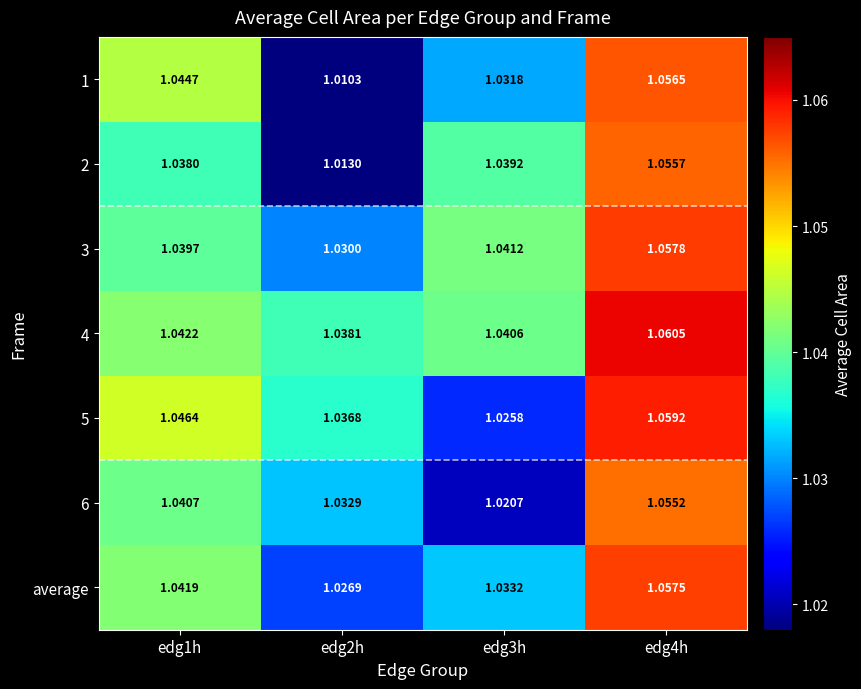

Is the value of 3 at edg4h greater than the value of 2 at edg1h?

Yes